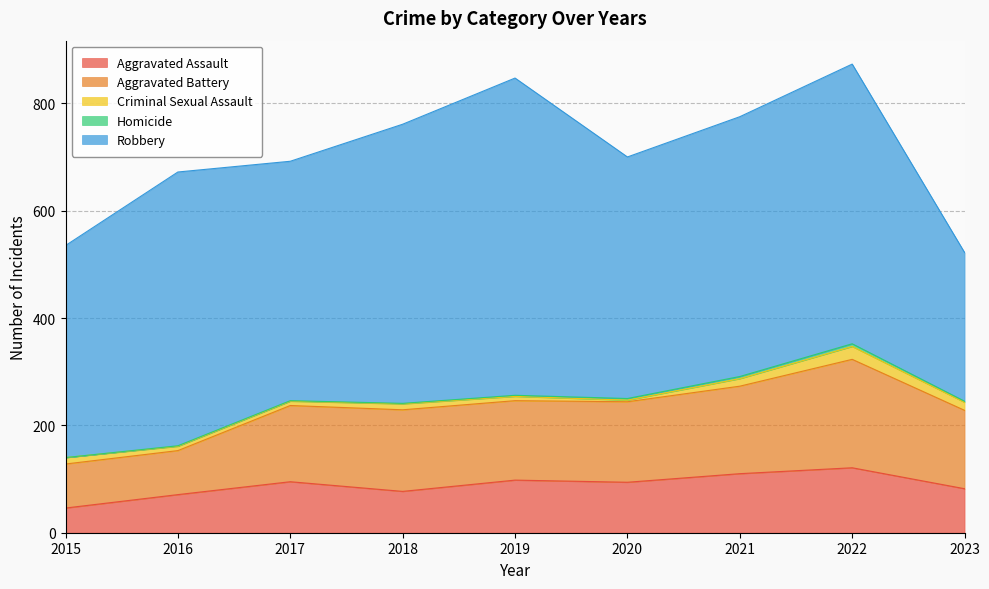

At how many categories does at least one series exceed 528?

1